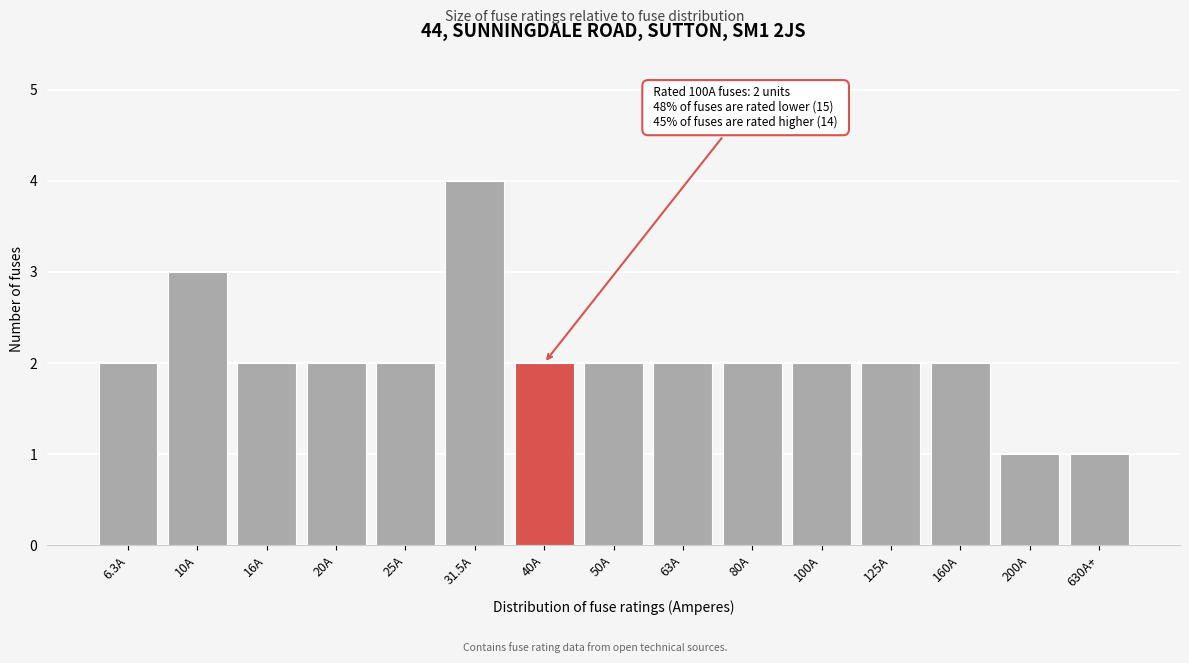

Reading left to right, list all the values displayed in this chart.

6.3A=2	10A=3	16A=2	20A=2	25A=2	31.5A=4	40A=2	50A=2	63A=2	80A=2	100A=2	125A=2	160A=2	200A=1	630A+=1